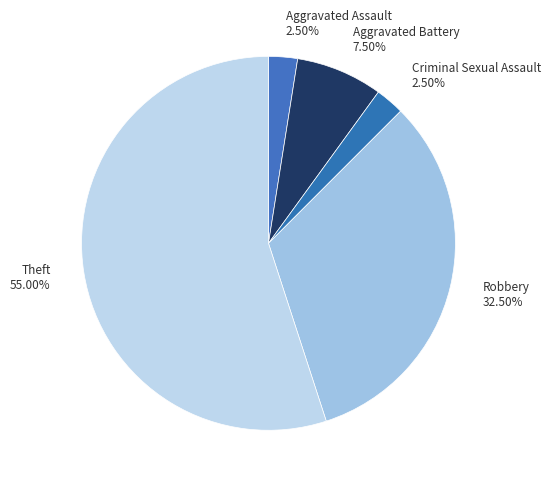

Does Theft 55.00% account for over 50% of the chart?

Yes